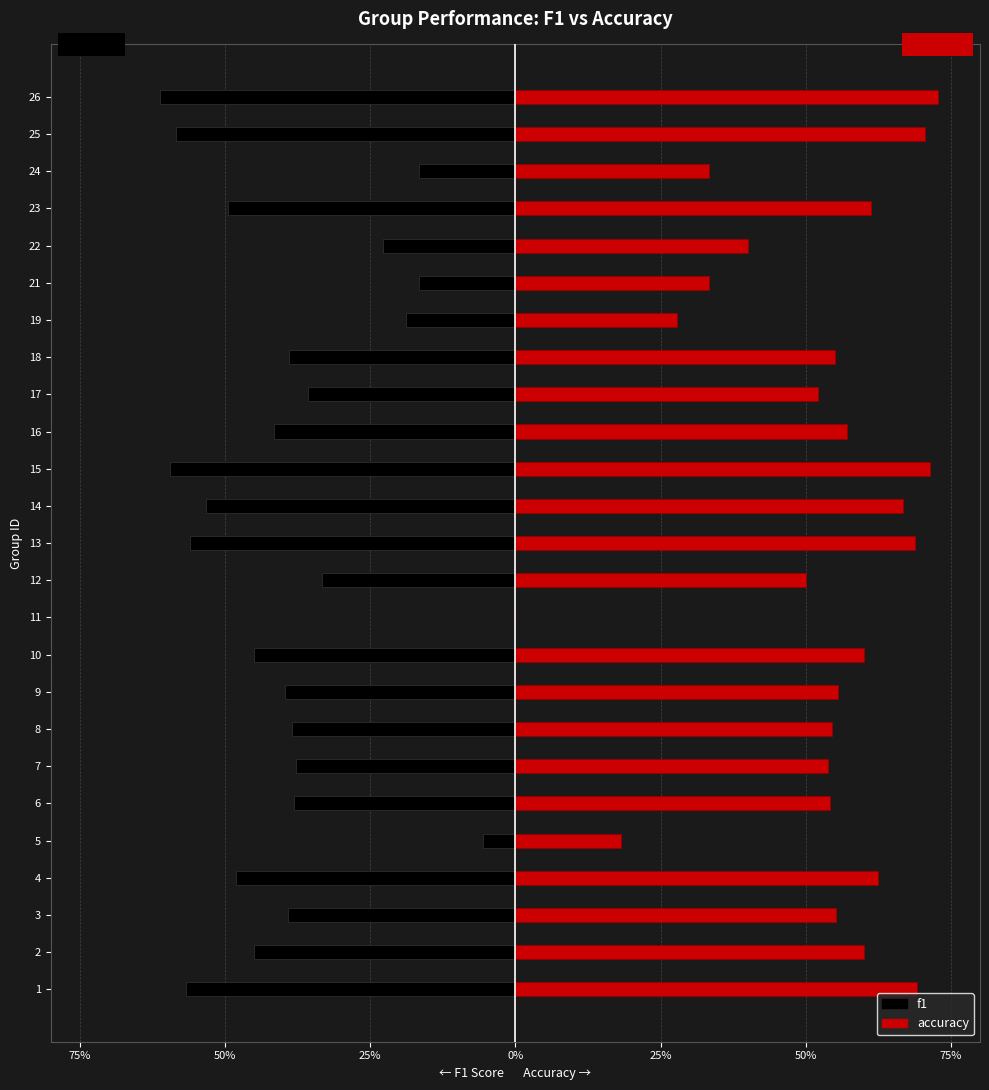

Does the chart contain any negative values?

Yes